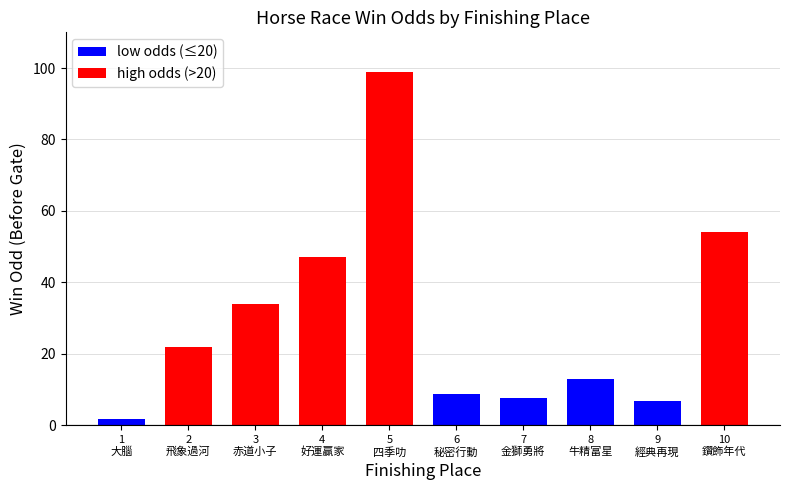

Is it true that high odds (>20) equals 54.8 at 5 四季叻?

False